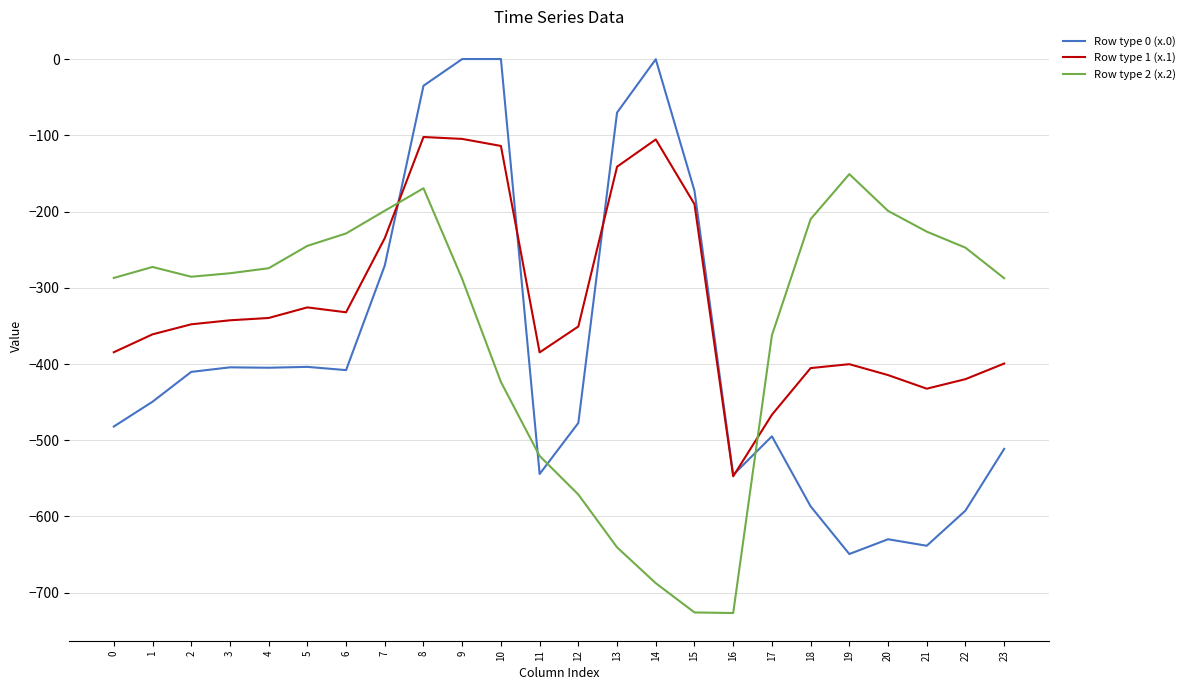

How many lines are shown in the chart?

3